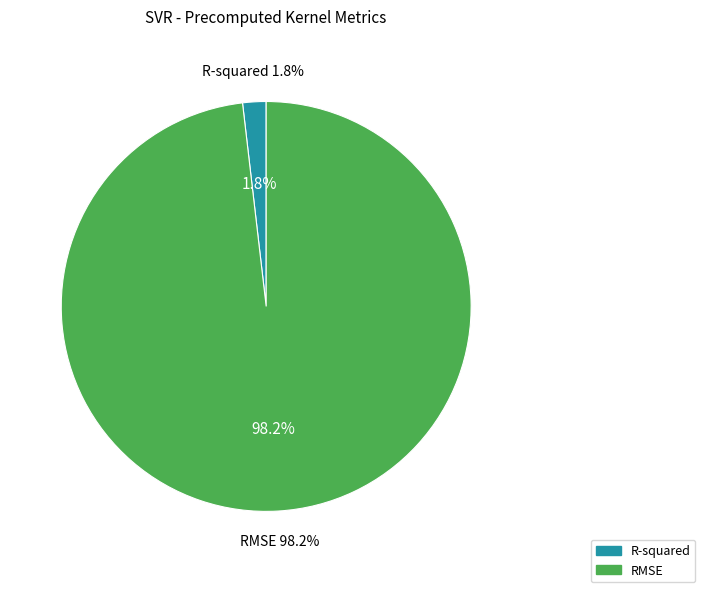

The R-squared slice represents 2% of the pie. True or false?

True